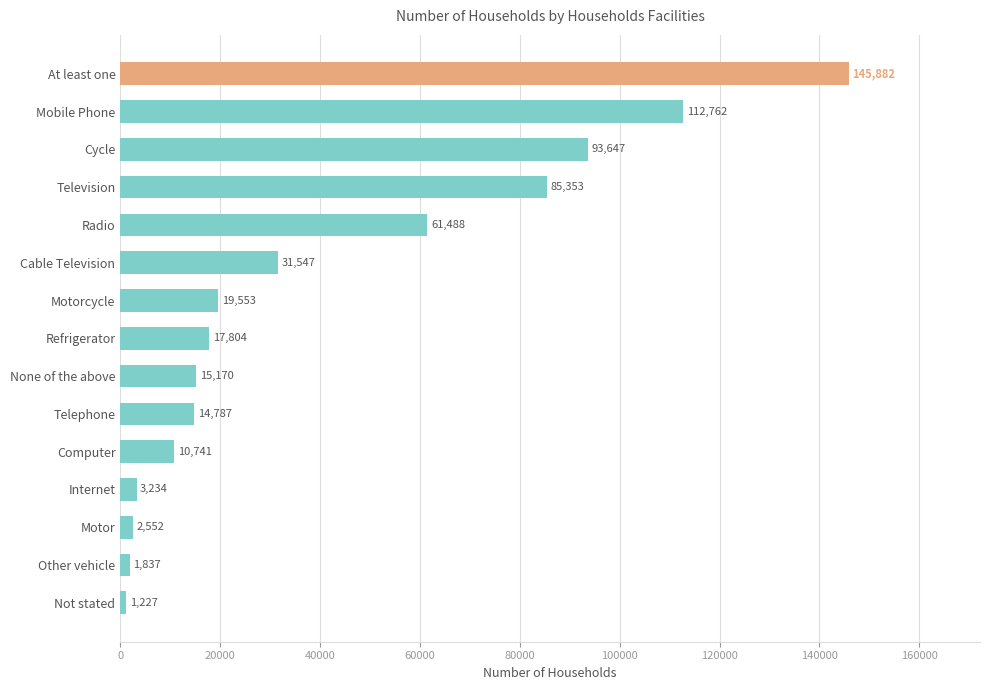

What is the ratio of the value at Cable Television to the value at Mobile Phone?

0.3